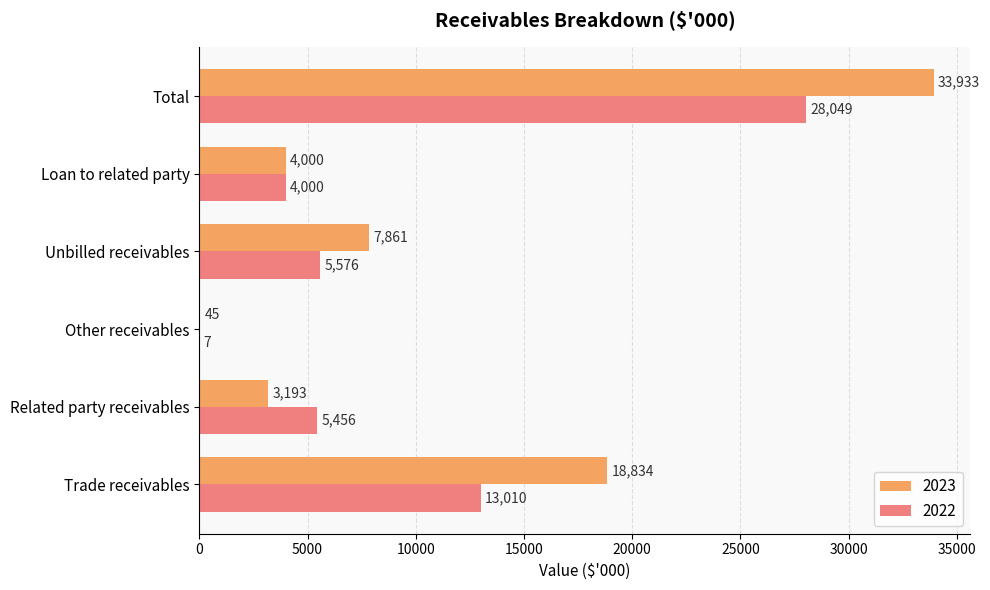

Between Unbilled receivables and Loan to related party, which series saw the biggest shift?

2023